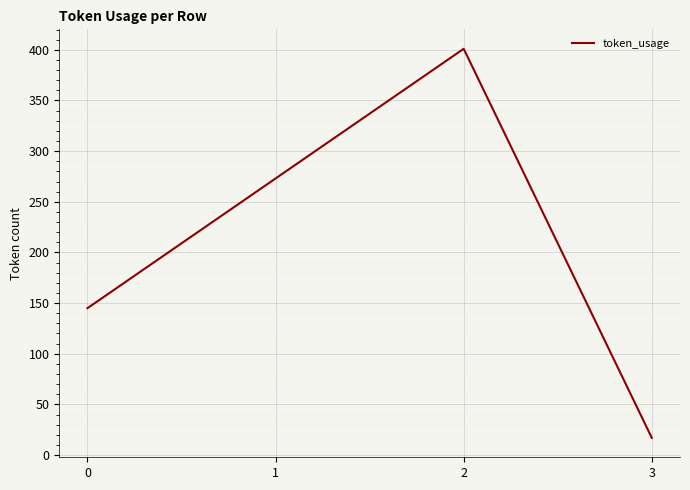

What is the change in value from 0 to 1?

+128